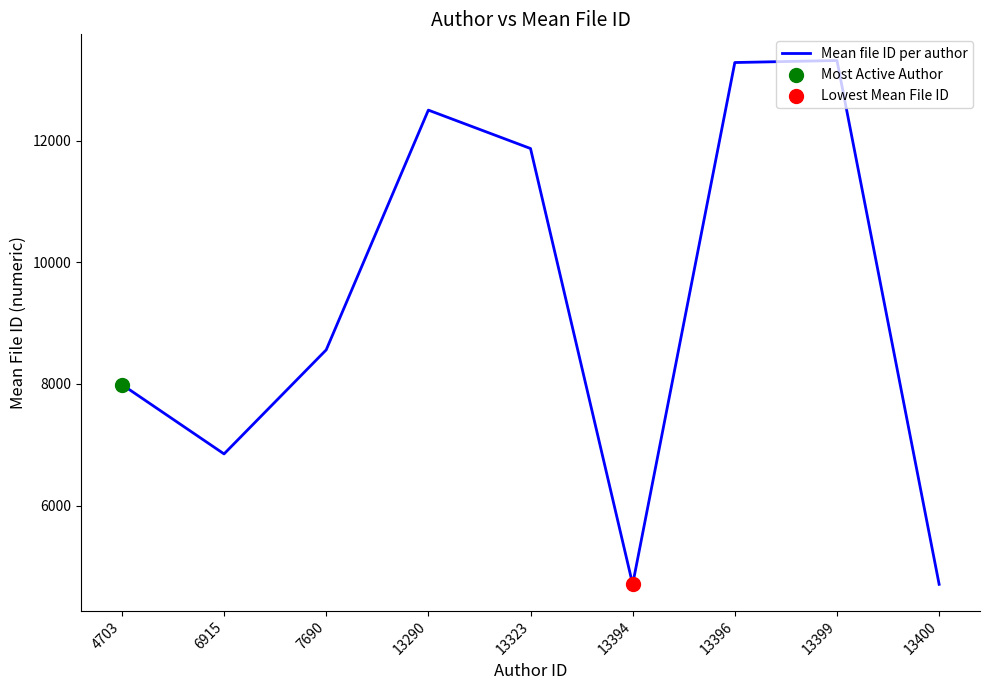

Which has a higher value, 4703 or 7690?

7690